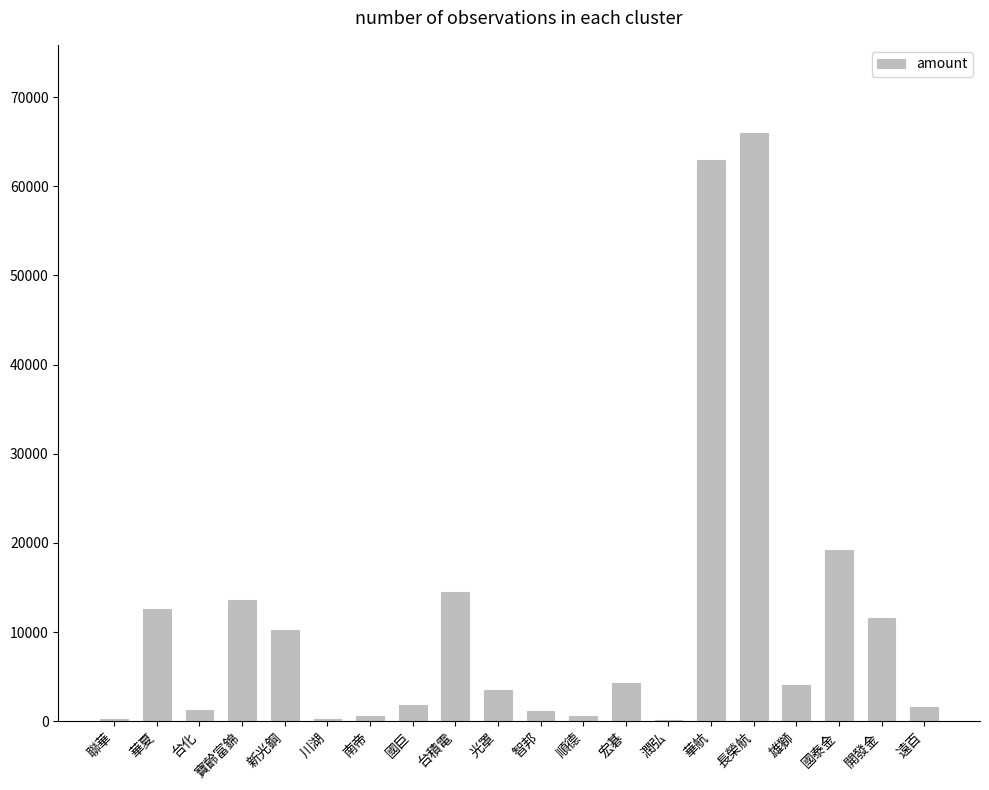

What is the ratio of the value at 華航 to the value at 台積電?

4.3